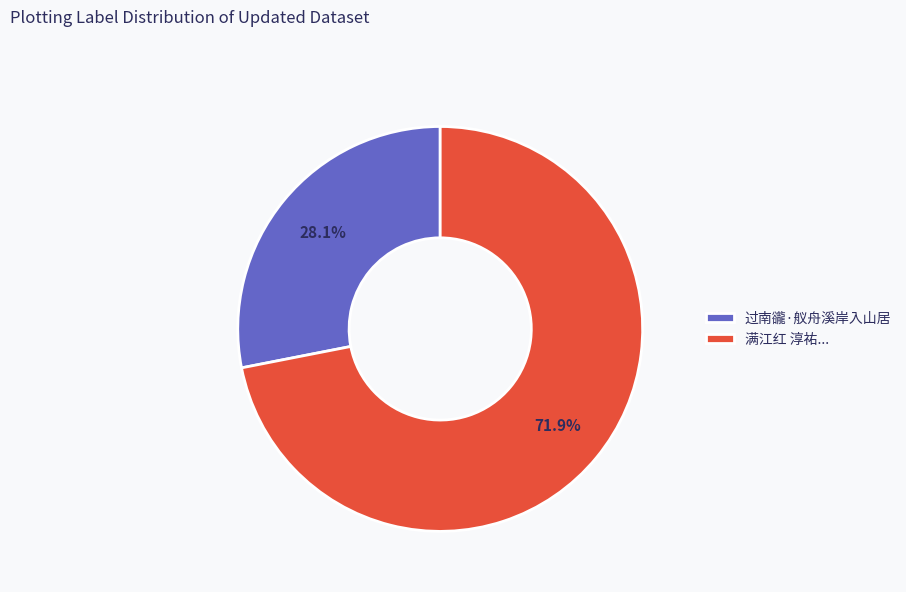

What percentage do 过南豅·舣舟溪岸入山居 and 满江红 淳祐... together represent?

100.0%